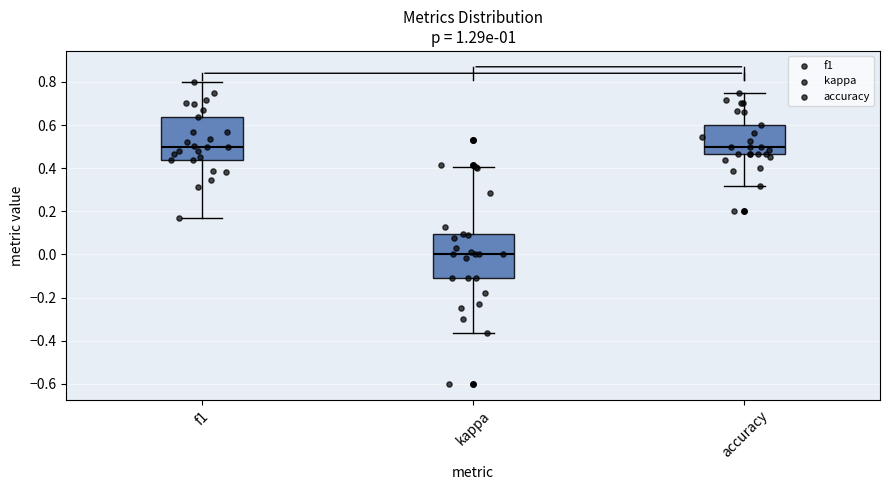

Reading left to right, read every box against the y-axis: the position of its median line, the range the box covers, and the ends of its whiskers. The values are not printed on the chart, so give them approximately, as read against the axis.

f1: median 0.50, box 0.44 to 0.64, whiskers 0.16 to 0.80
kappa: median 0.00, box -0.12 to 0.10, whiskers -0.36 to 0.40
accuracy: median 0.50, box 0.46 to 0.60, whiskers 0.32 to 0.76